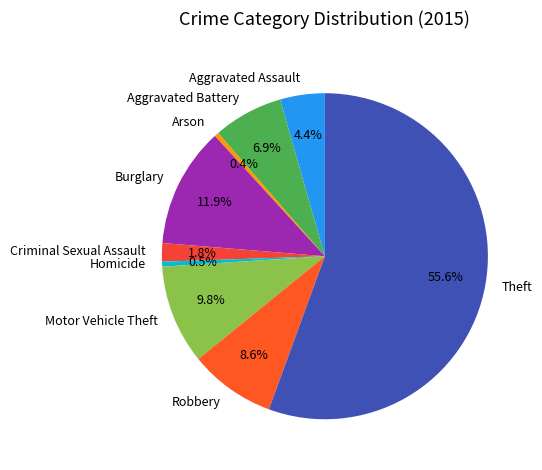

What percentage do Aggravated Battery and Homicide together represent?

7.4%